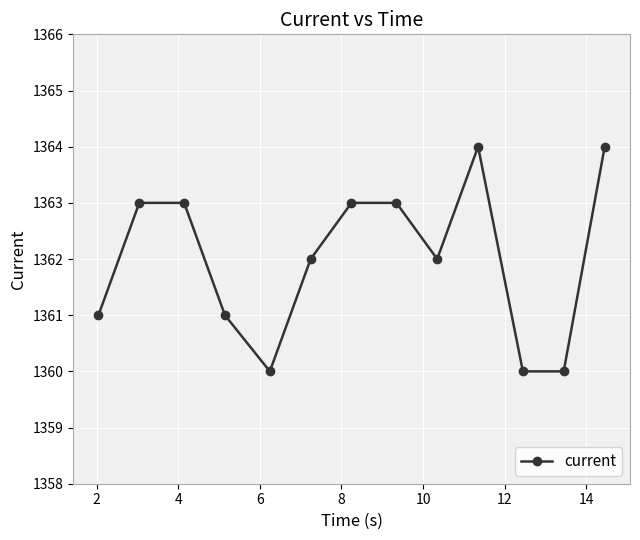

Reading left to right, list all the values displayed in this chart.

1361	1363	1363	1361	1360	1362	1363	1363	1362	1364	1360	1360	1364